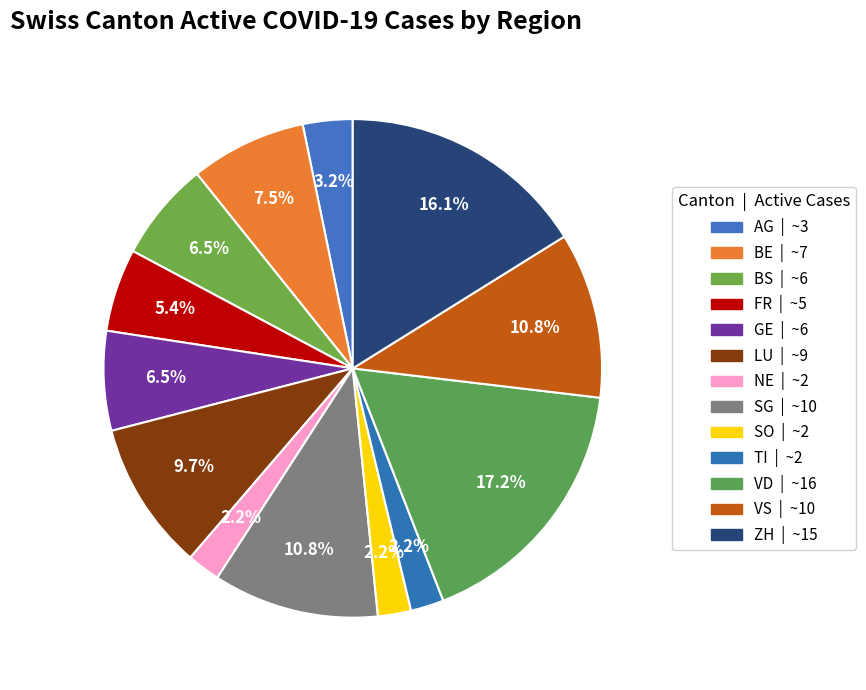

Combined, what portion of the pie is SG and BS?

17.2%